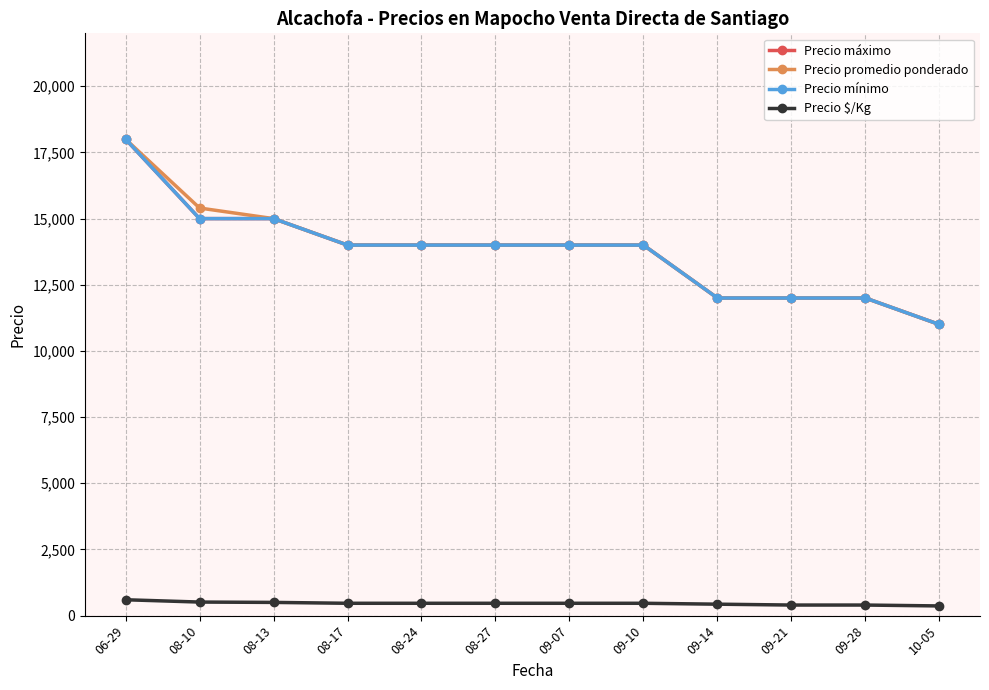

Is this an area chart (filled region under the line)?

No